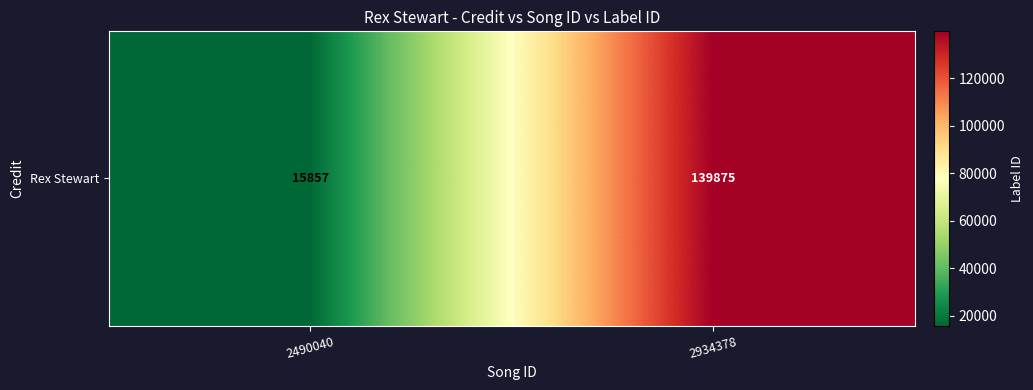

List the labels in order of value, smallest first.

2490040, 2934378